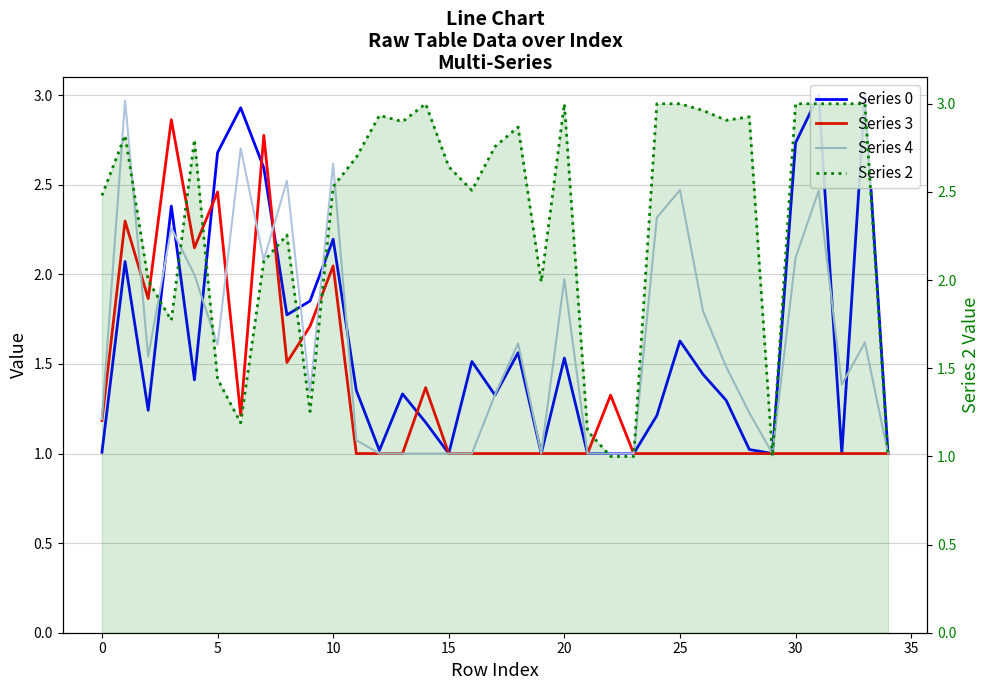

What is the label of the 12th point from the right?

23